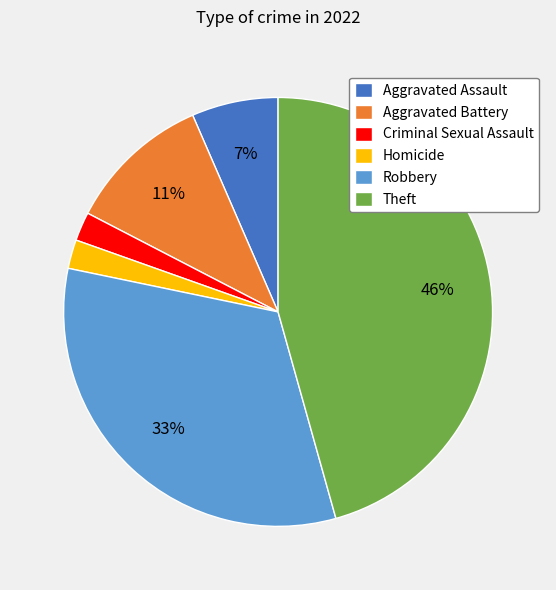

How many slices are in this pie chart?

6